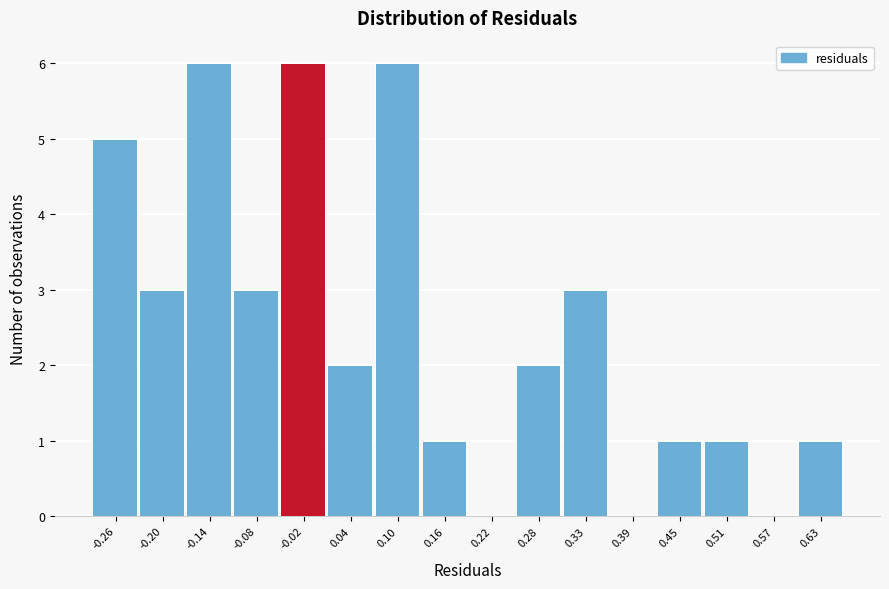

Reading left to right, transcribe all the data shown in this chart.

-0.26=5	-0.20=3	-0.14=6	-0.08=3	-0.02=6	0.04=2	0.10=6	0.16=1	0.22=0	0.28=2	0.33=3	0.39=0	0.45=1	0.51=1	0.57=0	0.63=1